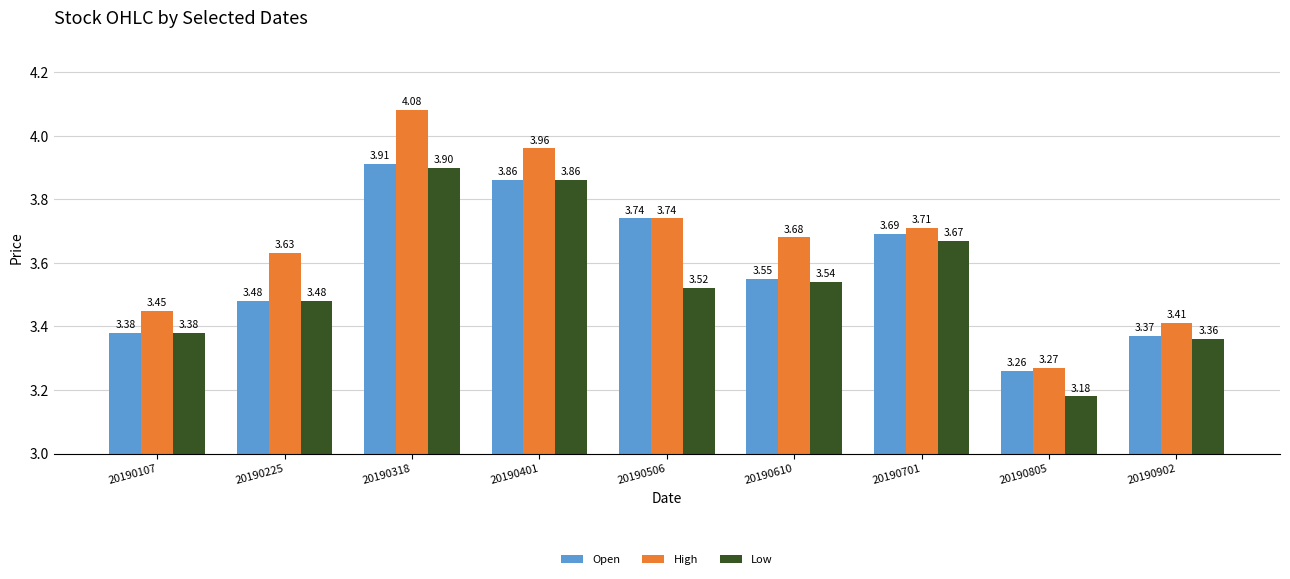

How many bars are there in each group?

3